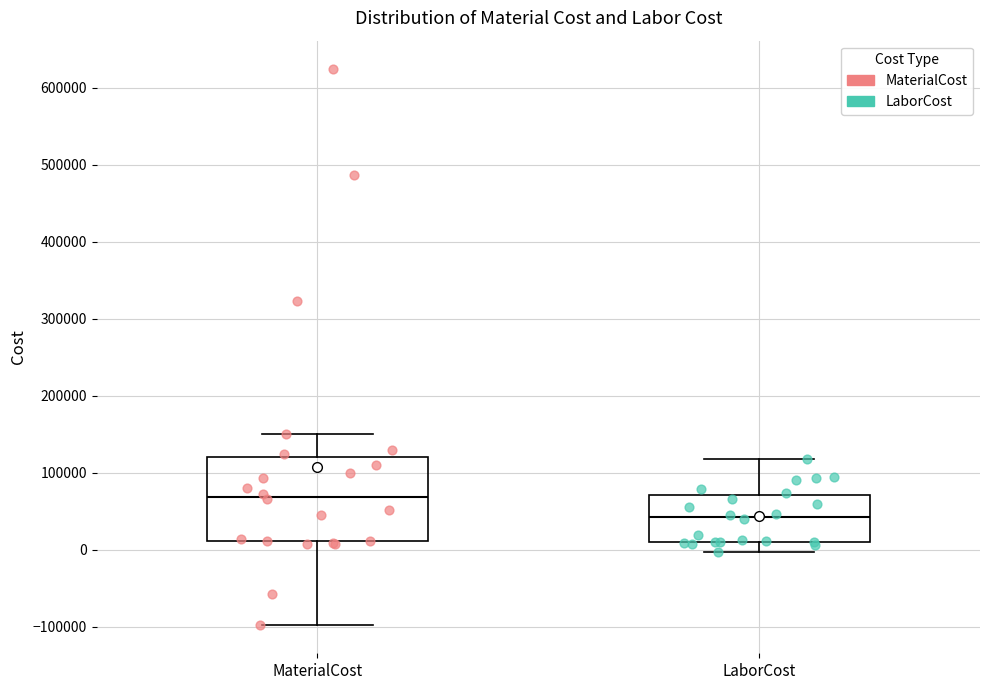

Which box is the tallest, from its lower edge to its upper edge?

MaterialCost